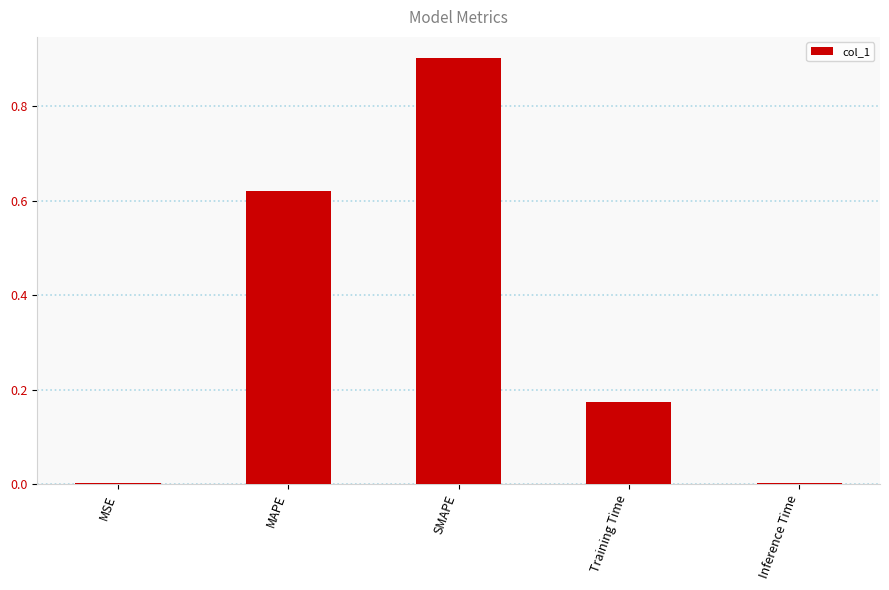

What is the difference between the values at MAPE and Training Time?

0.4